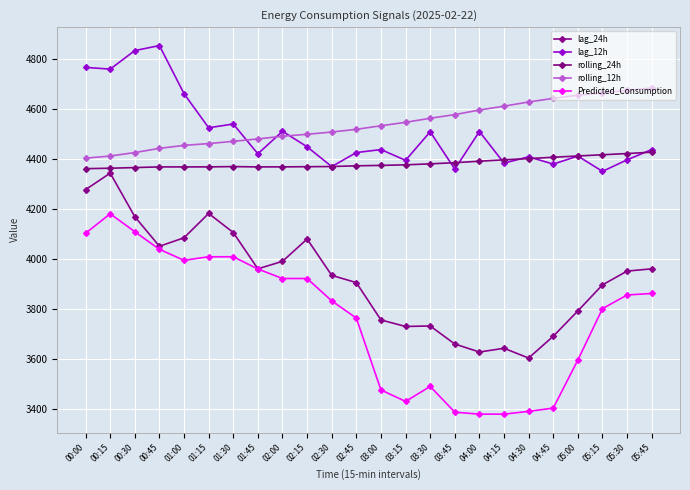

True or false: lag_24h and lag_12h cross at least once.

False